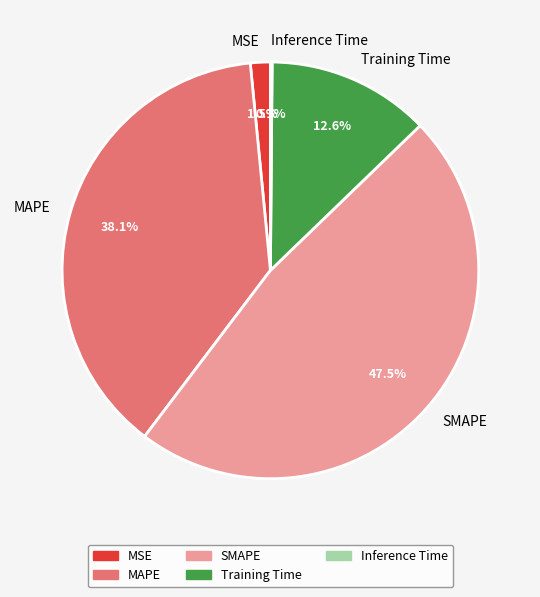

Between MAPE and SMAPE, which is larger?

SMAPE